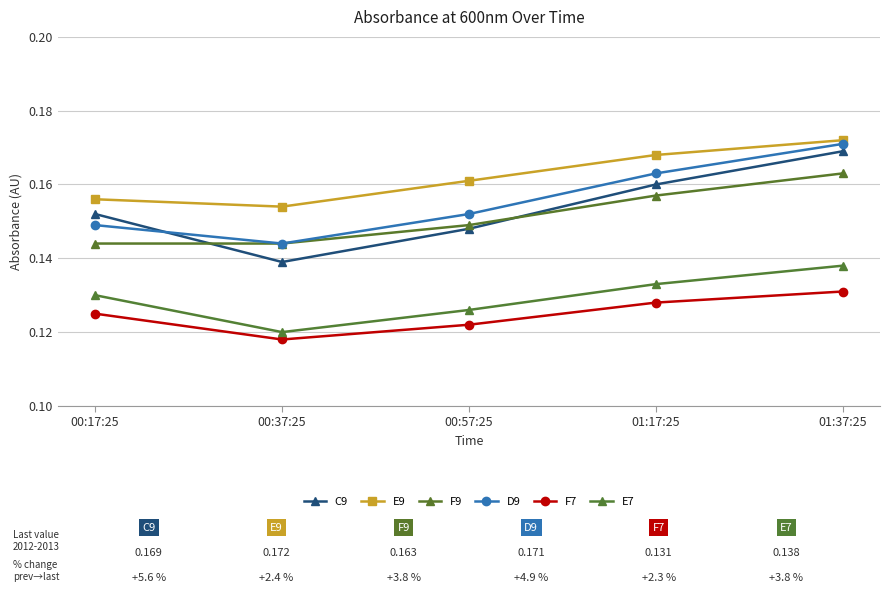

What is the value of the F9 point at the 4th from the left?

0.2